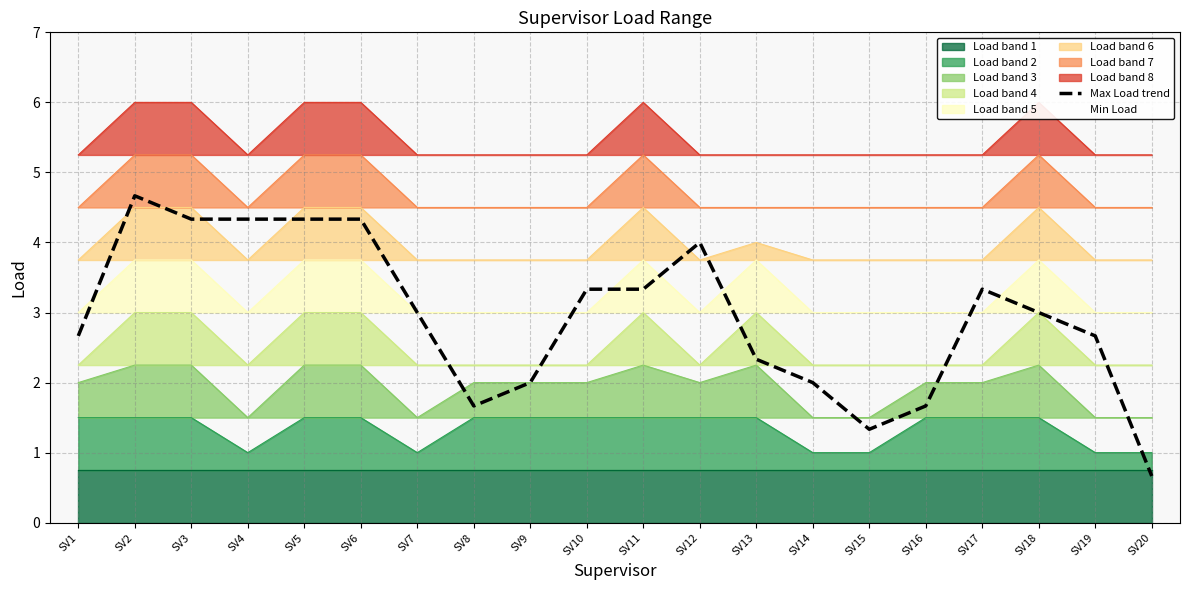

The chart shows a value of 0.8 at SV9. True or false?

False